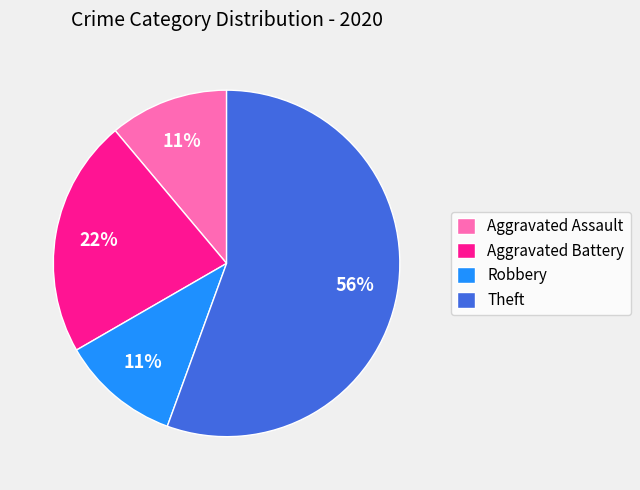

Which has a higher value, Aggravated Assault or Aggravated Battery?

Aggravated Battery